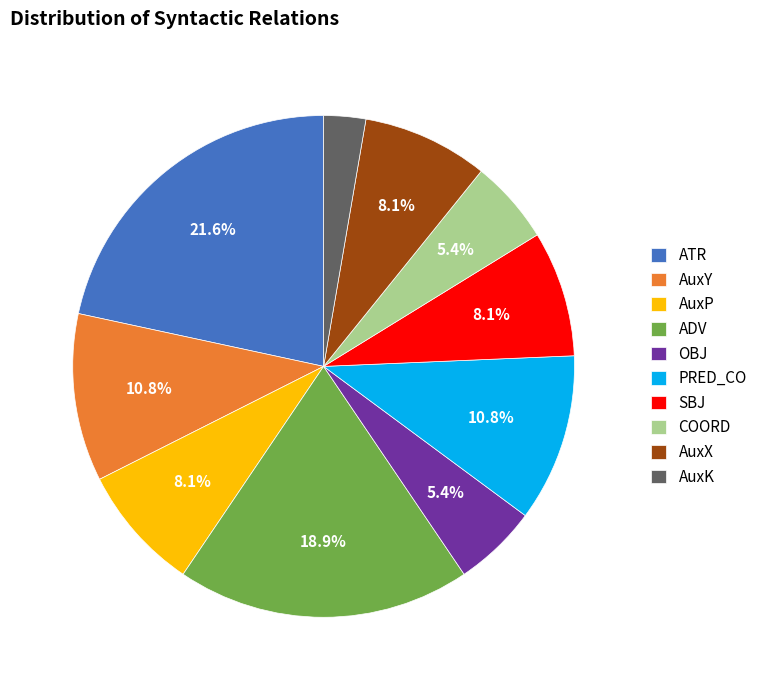

How many slices are in this pie chart?

10